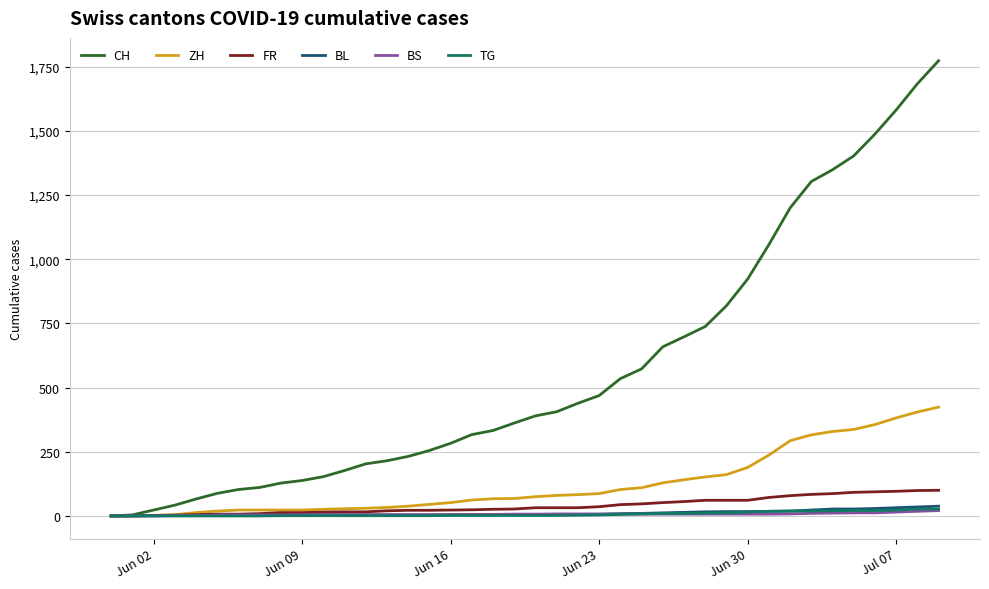

Which series has the largest total across all categories?

CH